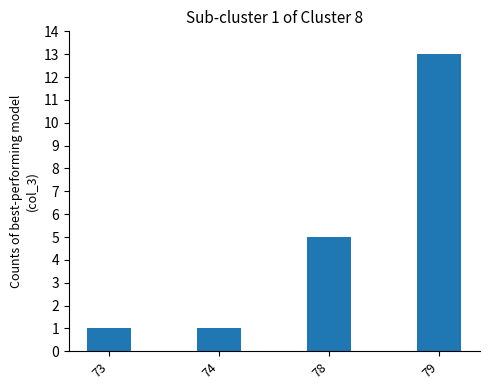

What is the difference between the values at 73 and 78?

4